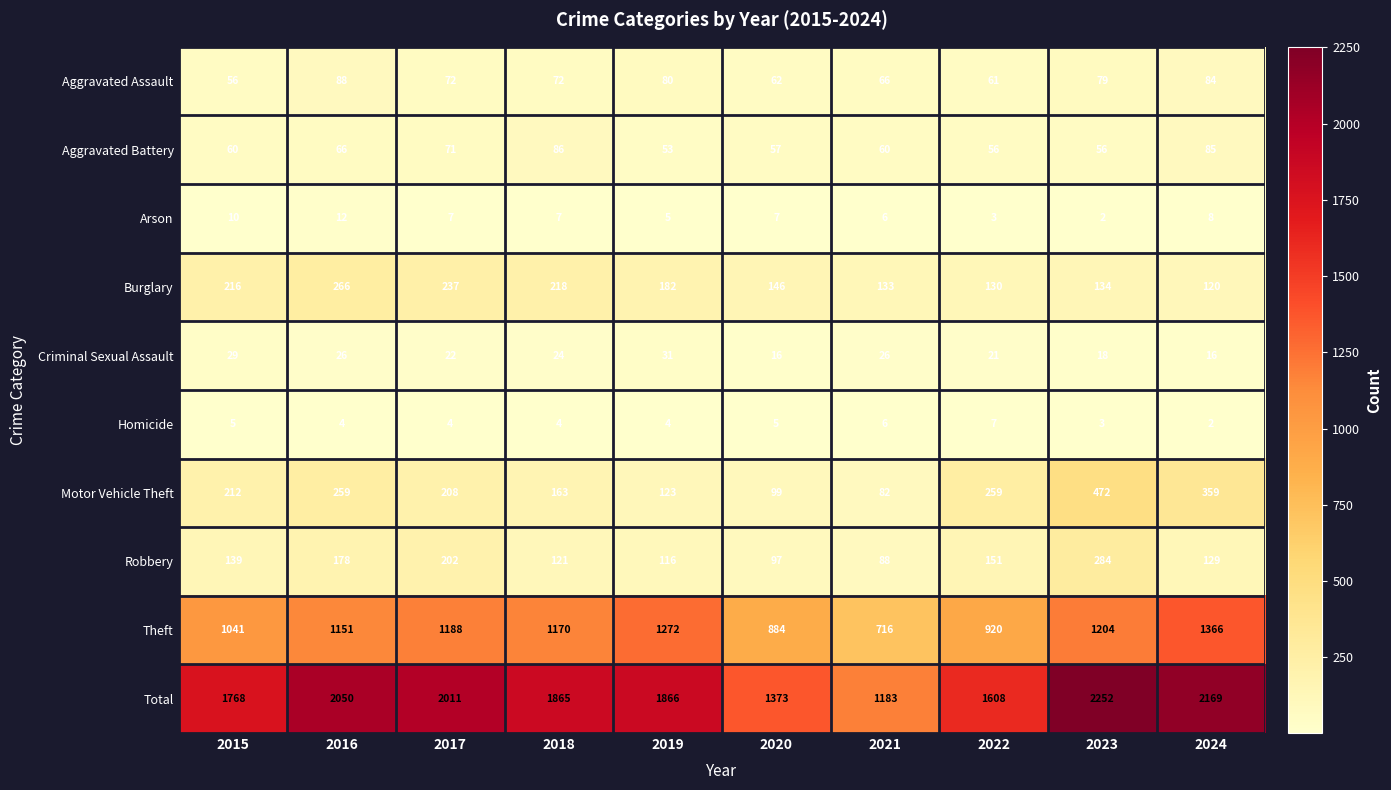

What is the difference between the Burglary values at 2020 and 2019?

36